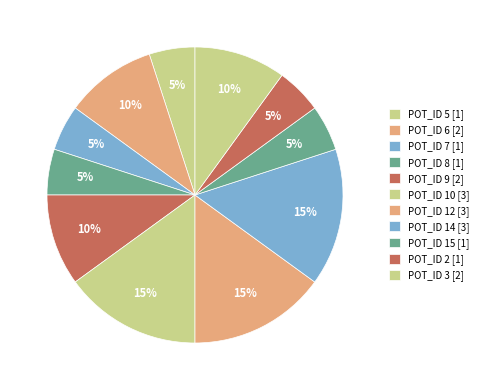

How many segments does this pie chart have?

11